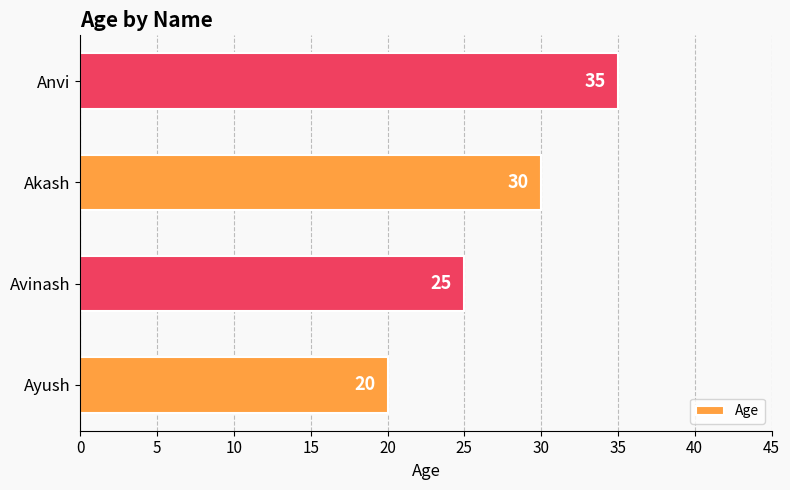

Reading bottom to top, what are all the values shown in this chart?

Ayush=20	Avinash=25	Akash=30	Anvi=35